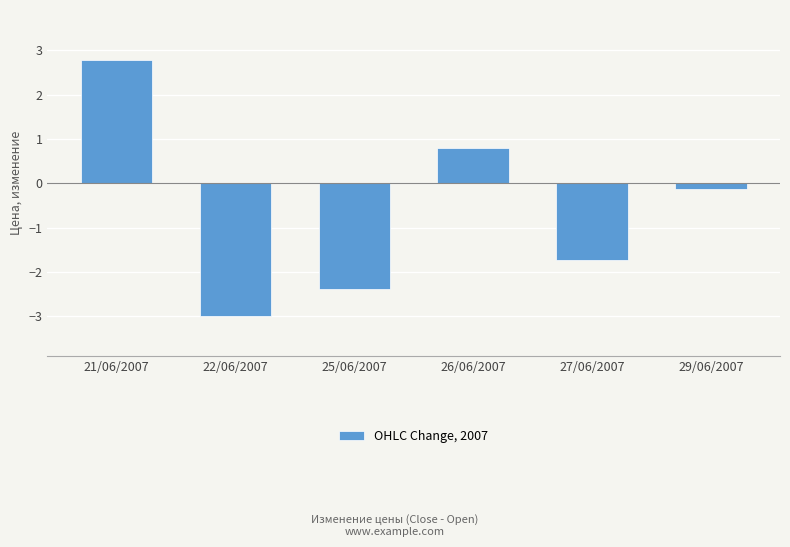

Reading left to right, what are all the values shown in this chart?

2.8	-3.0	-2.4	0.8	-1.7	-0.1